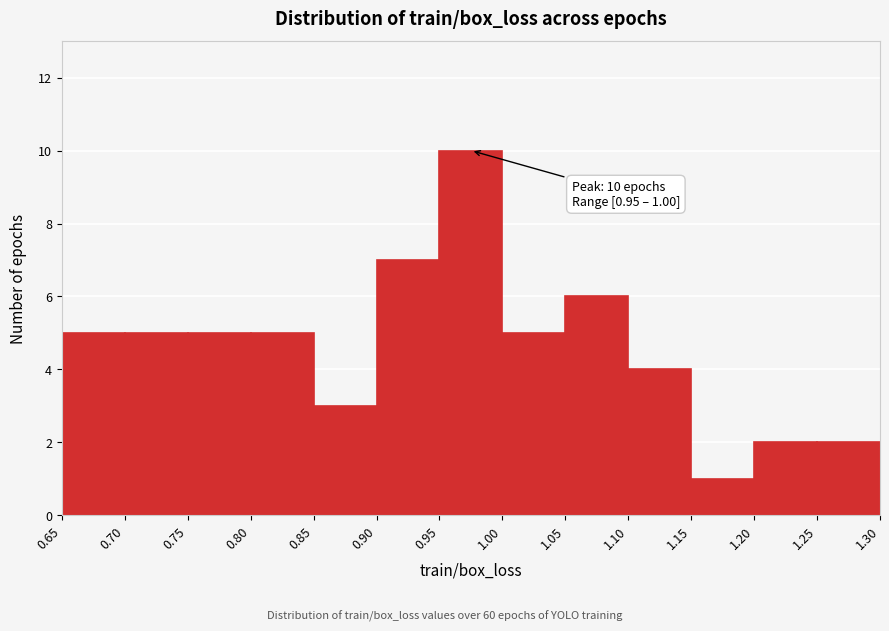

Which range on the x-axis has the tallest bar?

0.95 to 1.00